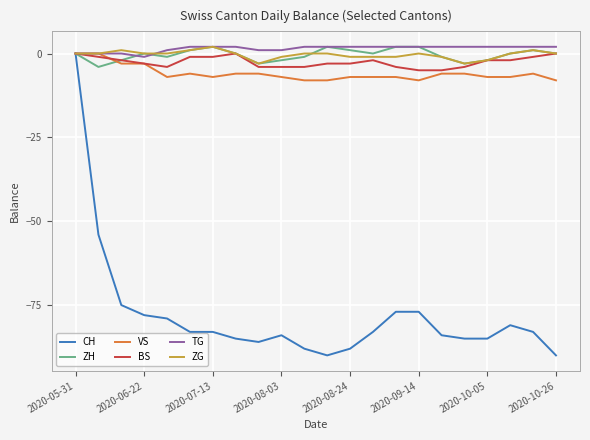

What is the difference between the second highest and second lowest values in the VS series?

8